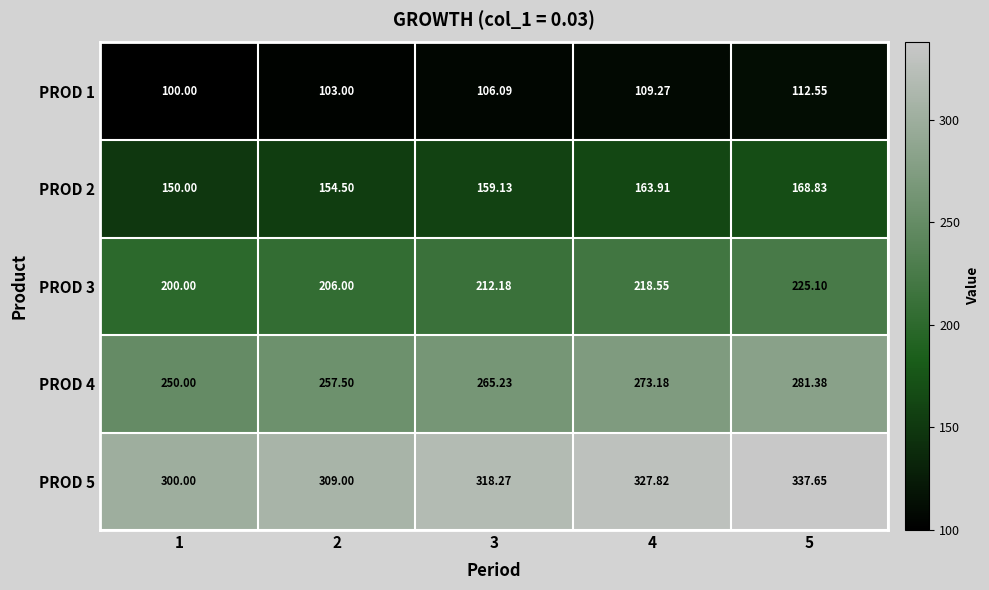

Is the value of PROD 2 at 2 greater than the value of PROD 1 at 3?

Yes